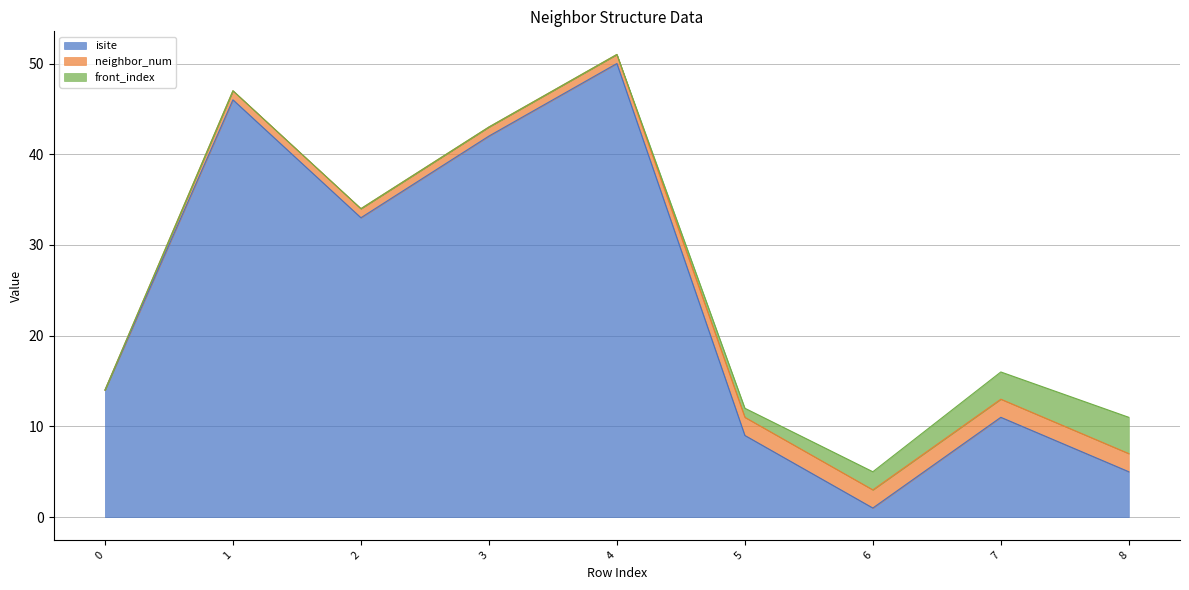

What is the average value of the neighbor_num series?

1